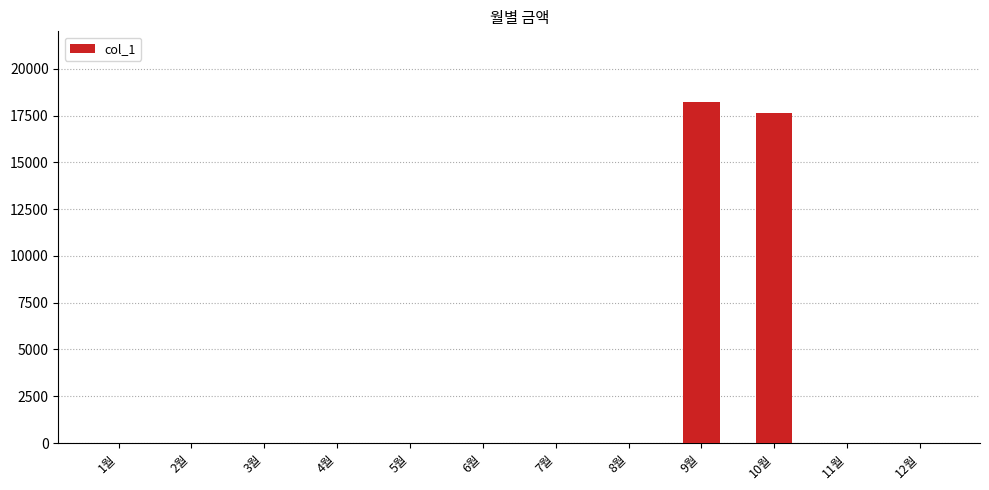

How many distinct data groups are displayed?

1